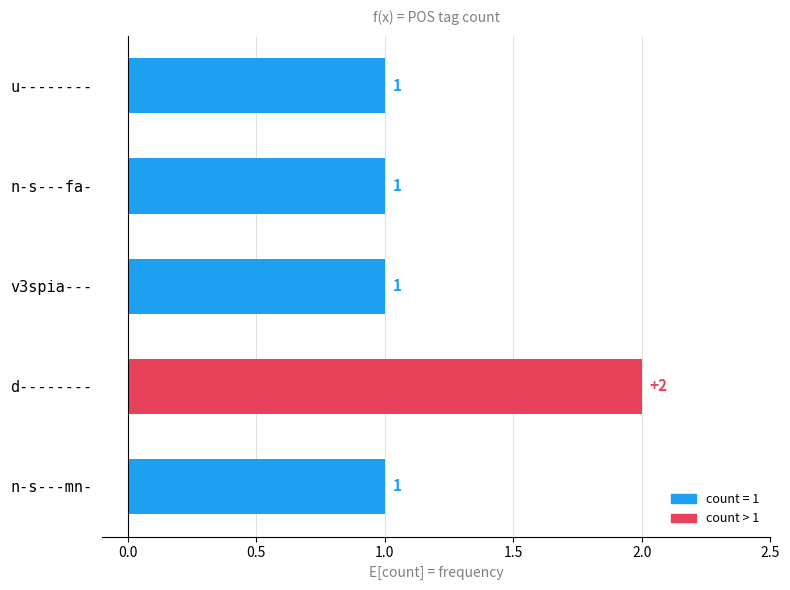

What is the change in value from n-s---mn- to d--------?

+1